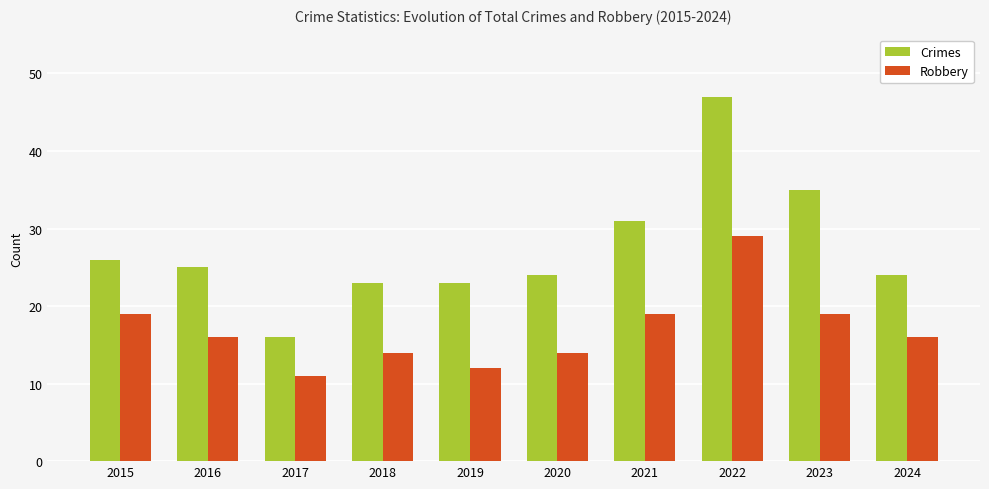

Between 2021 and 2024, which series saw the biggest shift?

Crimes